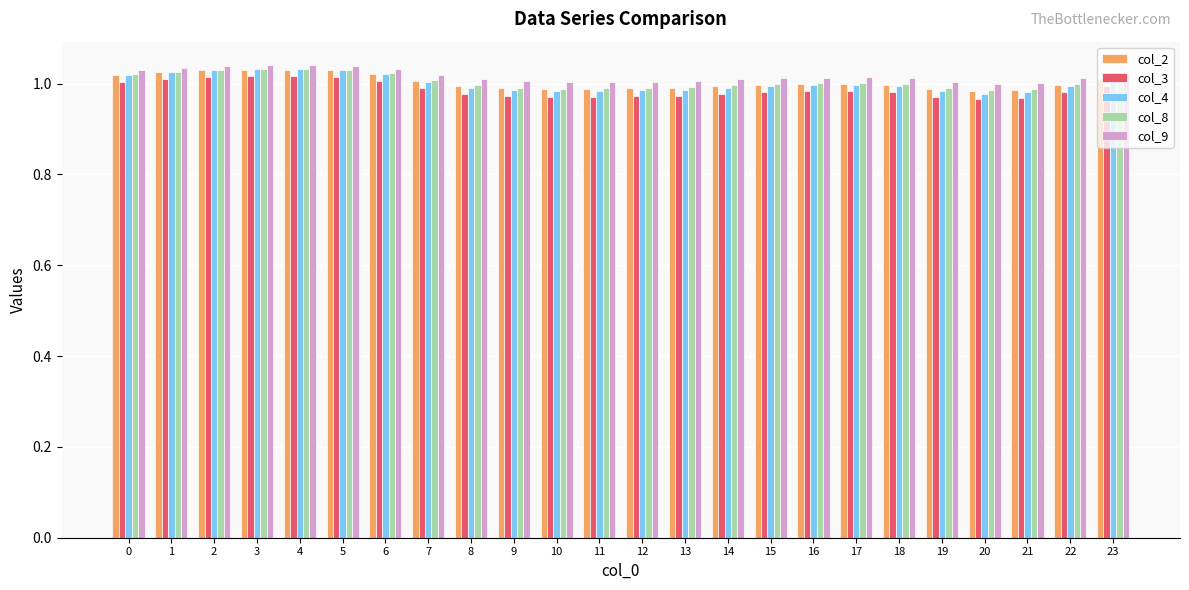

What is the sum of the col_4 values at 2 and 9?

2.0